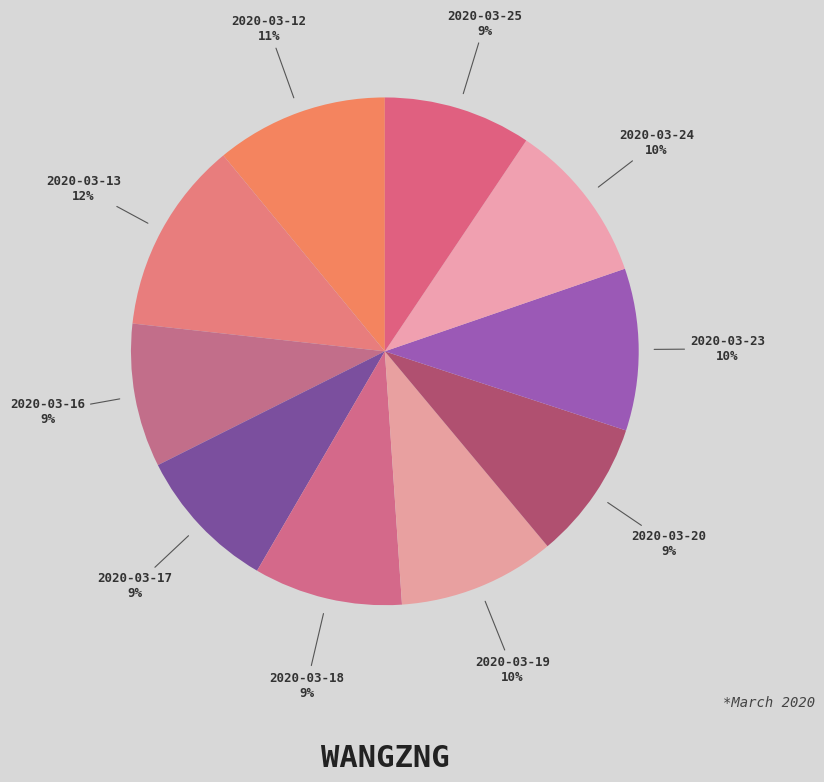

To the nearest percent, what portion does 2020-03-24 represent?

10%